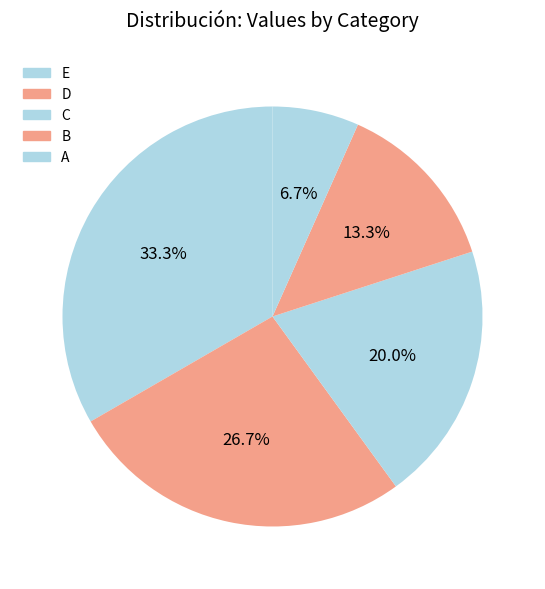

True or false: D accounts for 27% of the total.

True